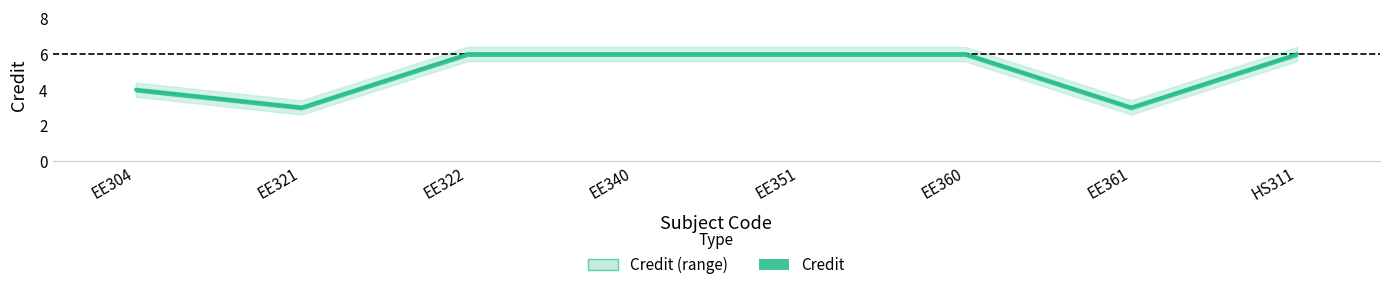

How many interior local valleys (lower than both neighbors) does the data have?

2